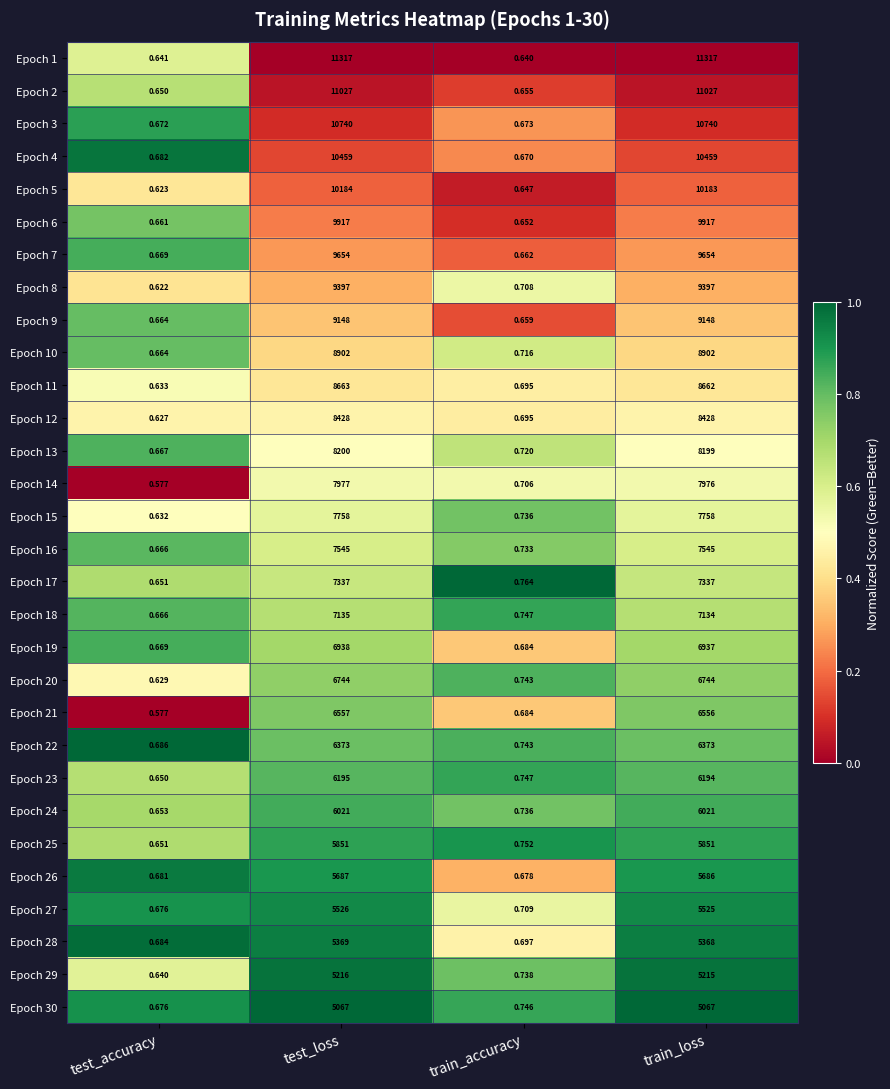

At which category is the sum across all series the highest?

test_loss